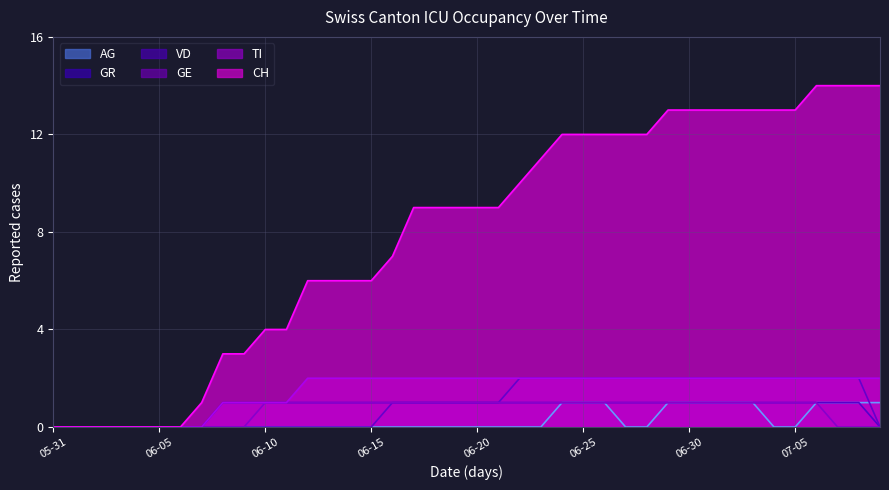

True or false: TI and AG intersect in this chart.

False